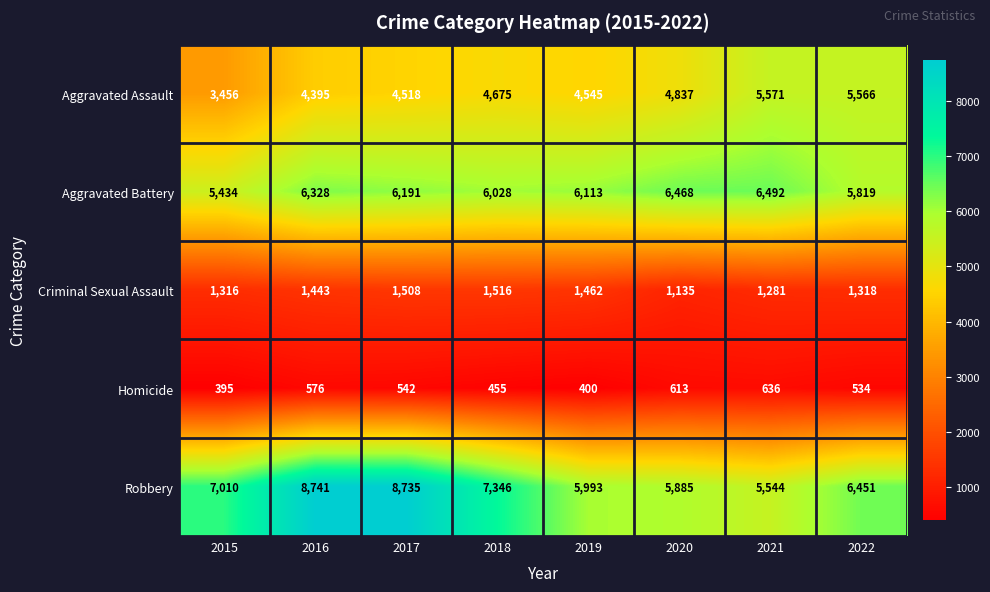

Rank the series by their maximum value, from lowest to highest.

Homicide, Criminal Sexual Assault, Aggravated Assault, Aggravated Battery, Robbery